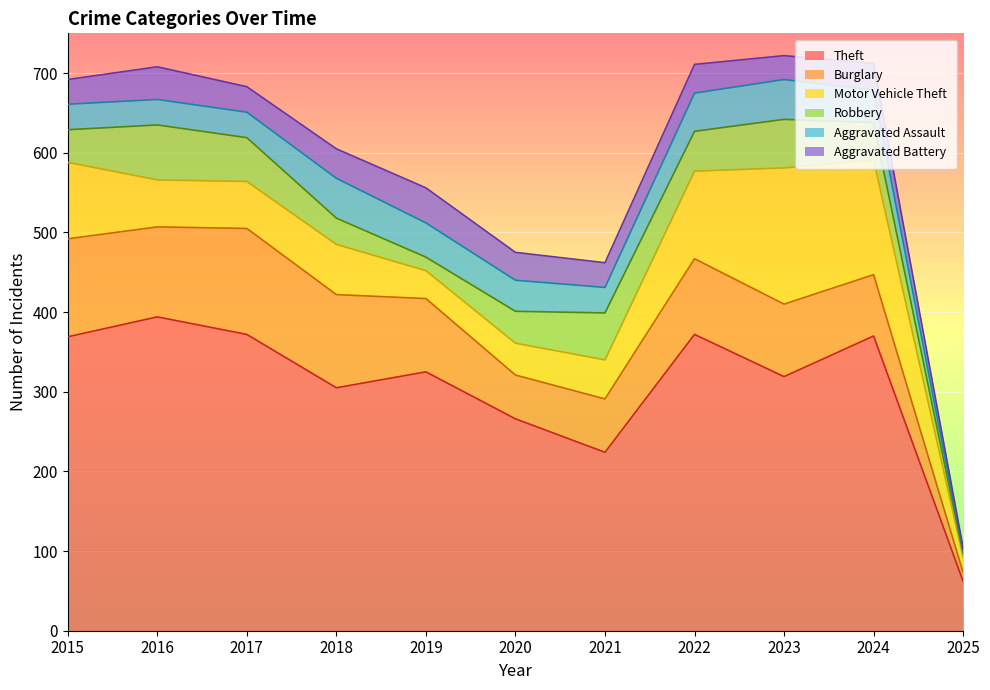

Is the value of Theft at 2020 greater than the value of Motor Vehicle Theft at 2022?

Yes